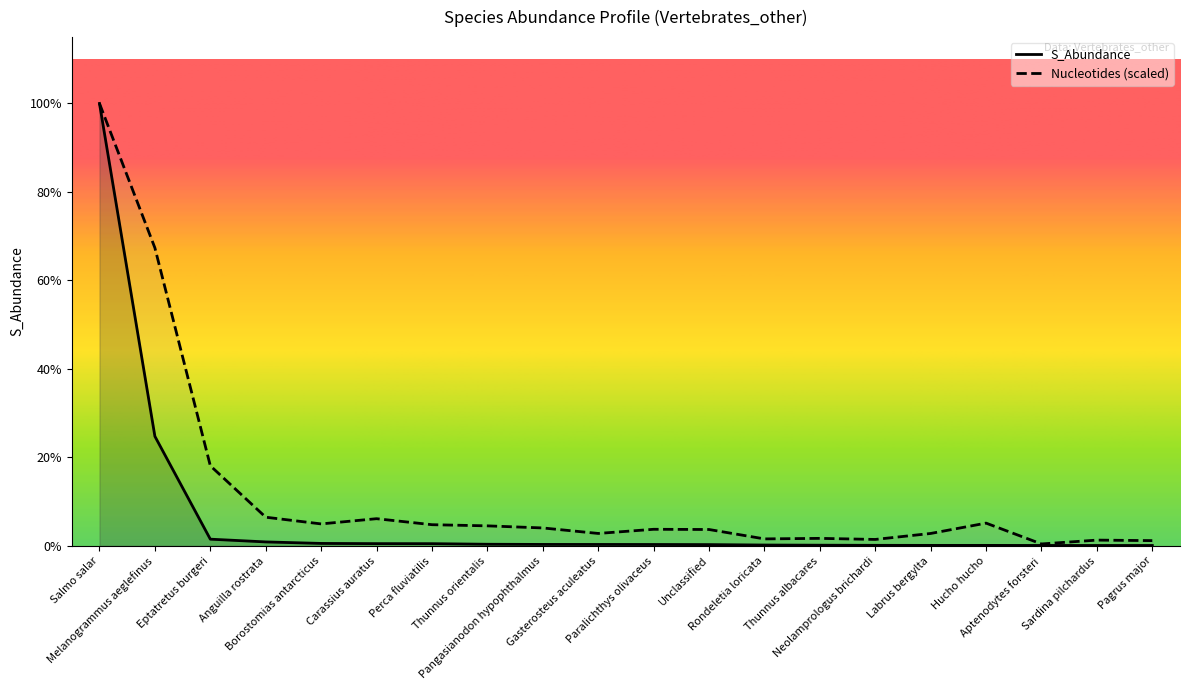

What is the difference between the Nucleotides values at Anguilla rostrata and Thunnus orientalis?

6.6